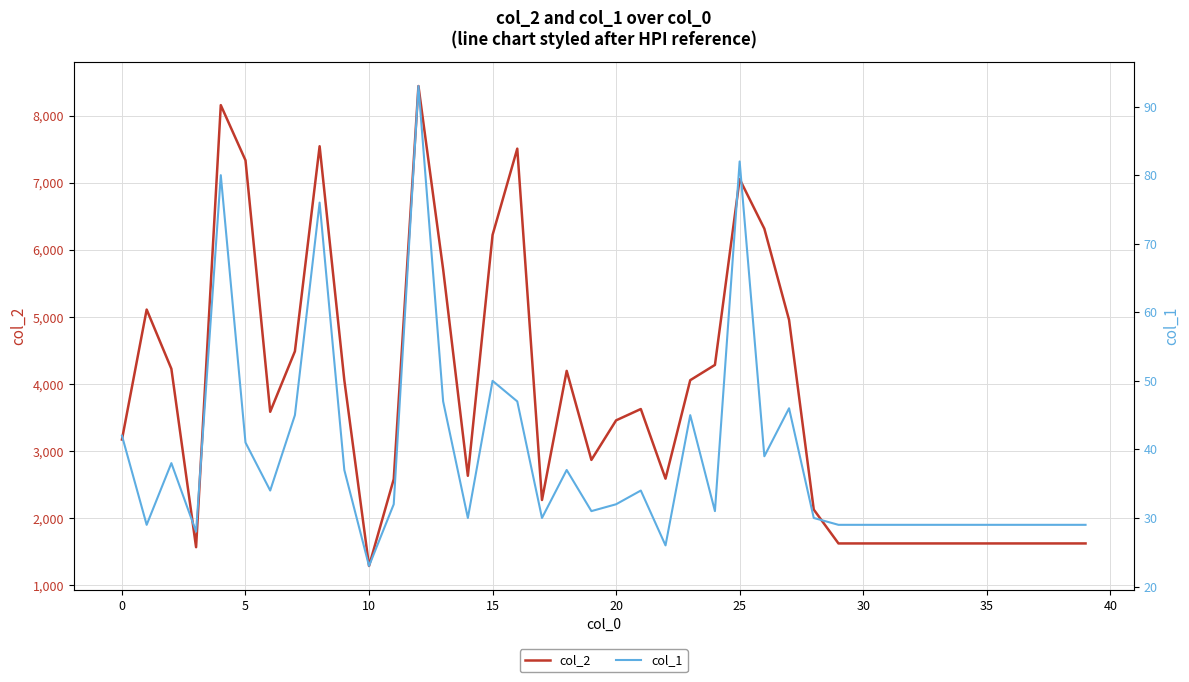

What is the difference between the maximum and minimum values in the col_2 series?

7159